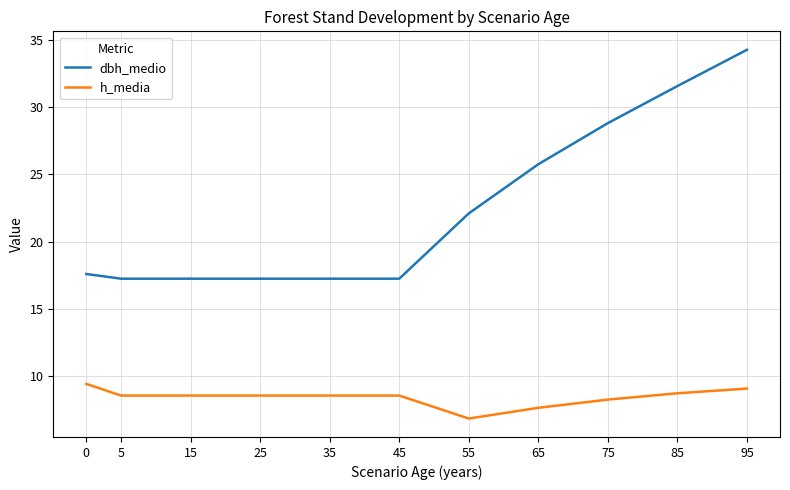

What is the difference between the maximum and minimum values in the dbh_medio series?

17.0